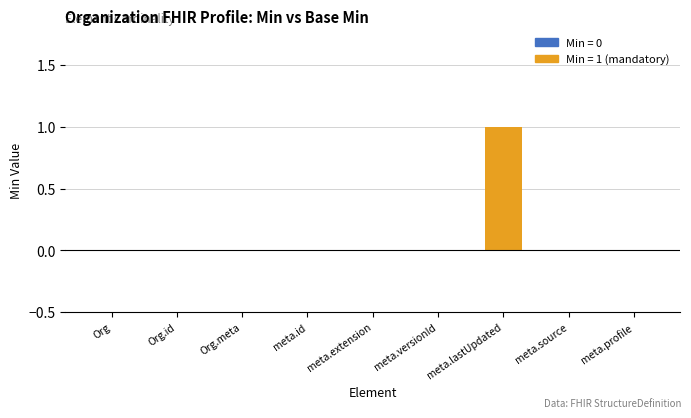

What is the greatest value displayed?

1